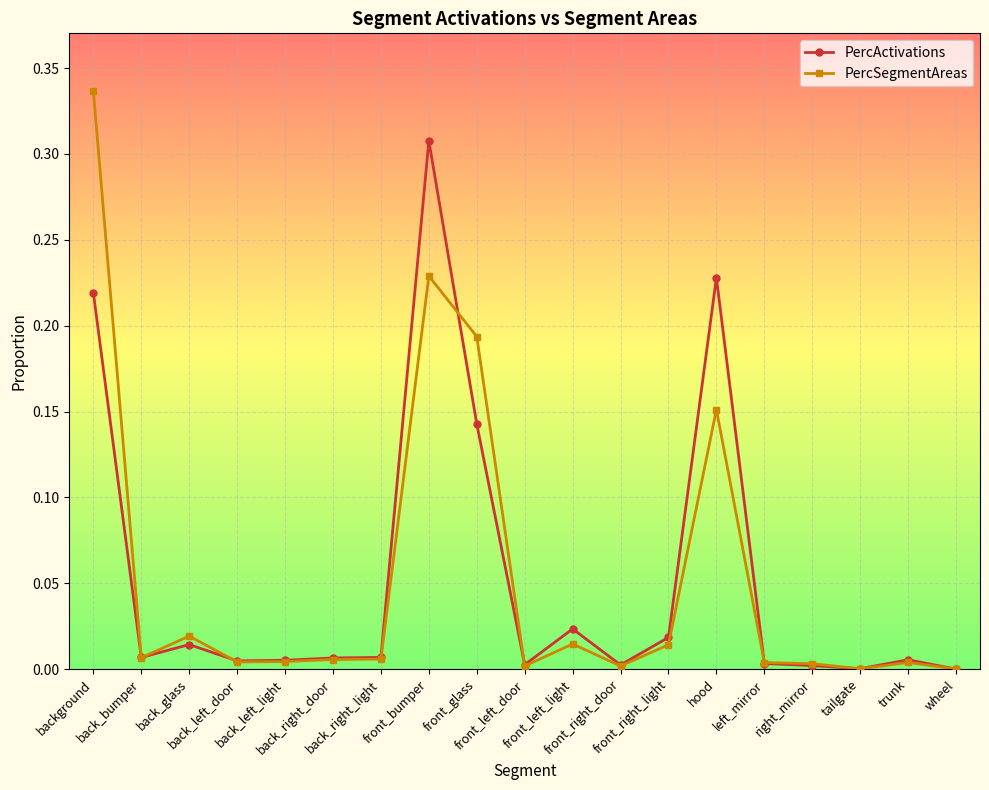

At which category is the sum across all series the highest?

background